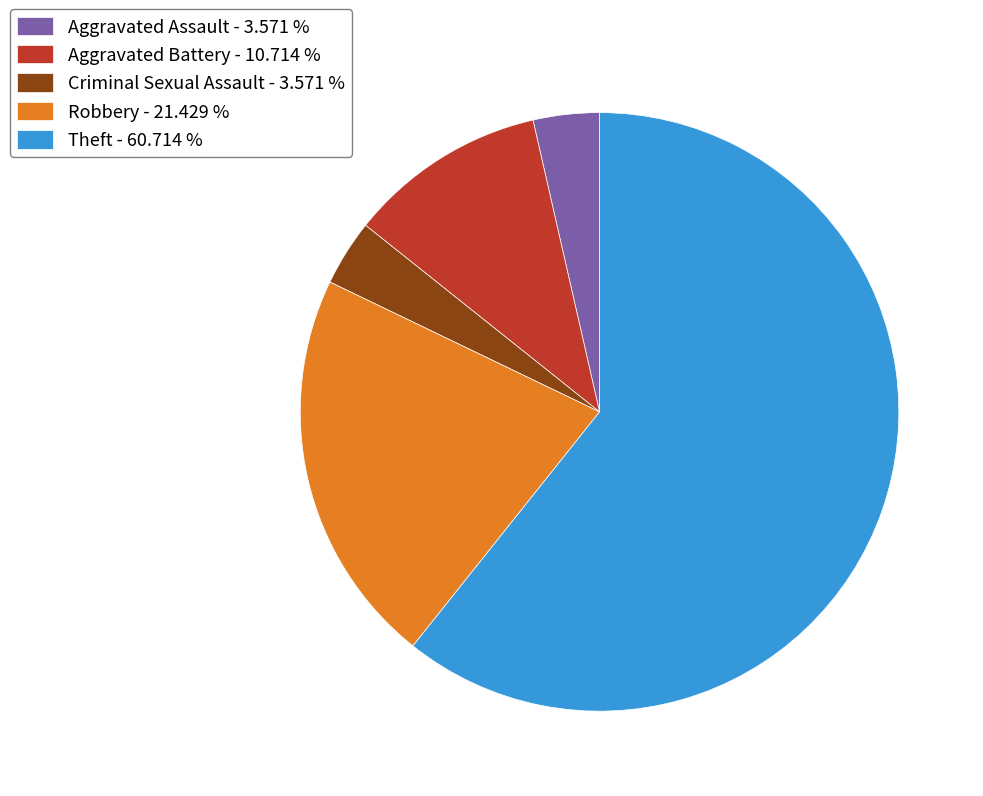

Which has a higher value, Theft - 60.714 % or Robbery - 21.429 %?

Theft - 60.714 %